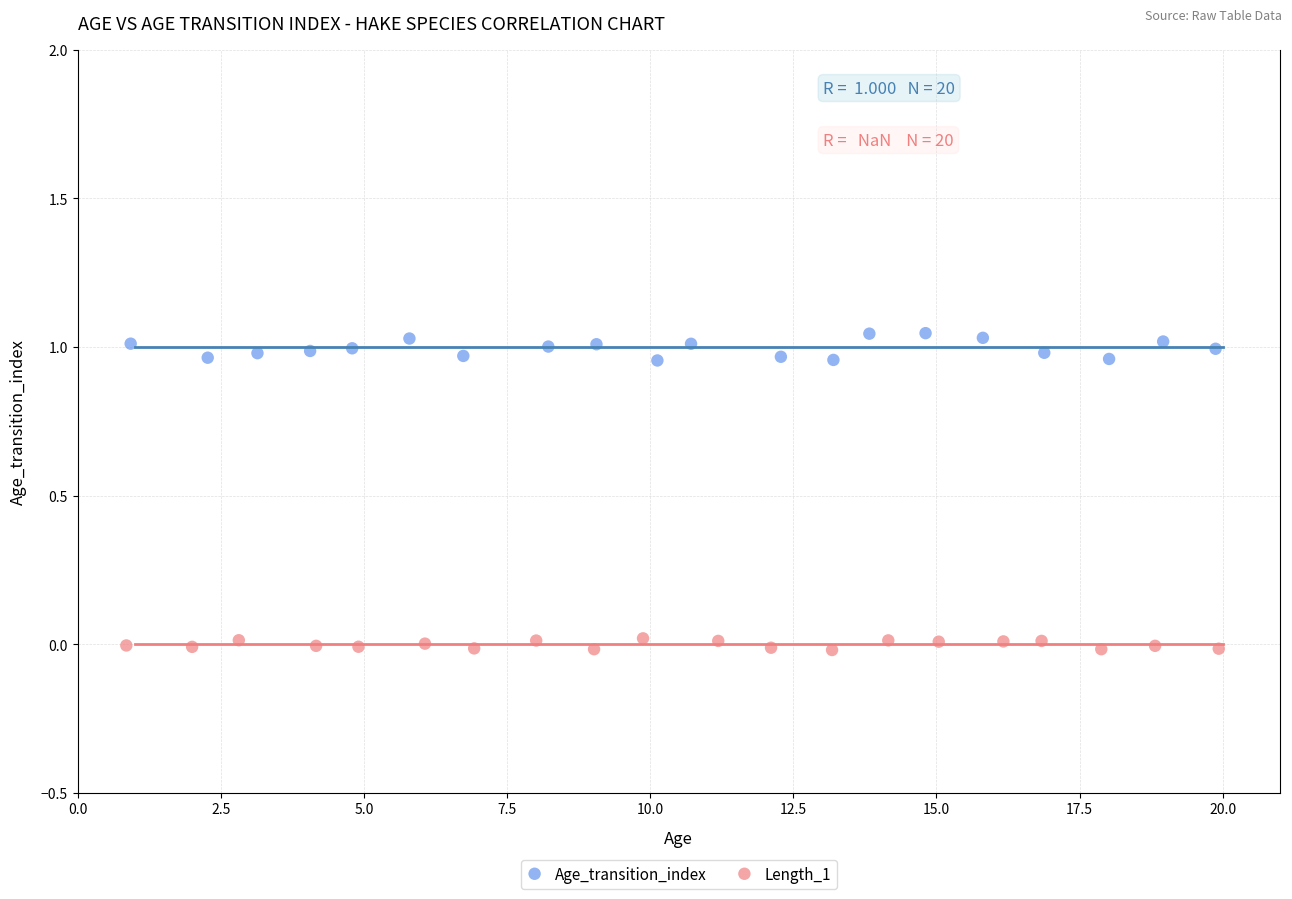

Which series contains the lowest Y value?

Length_1